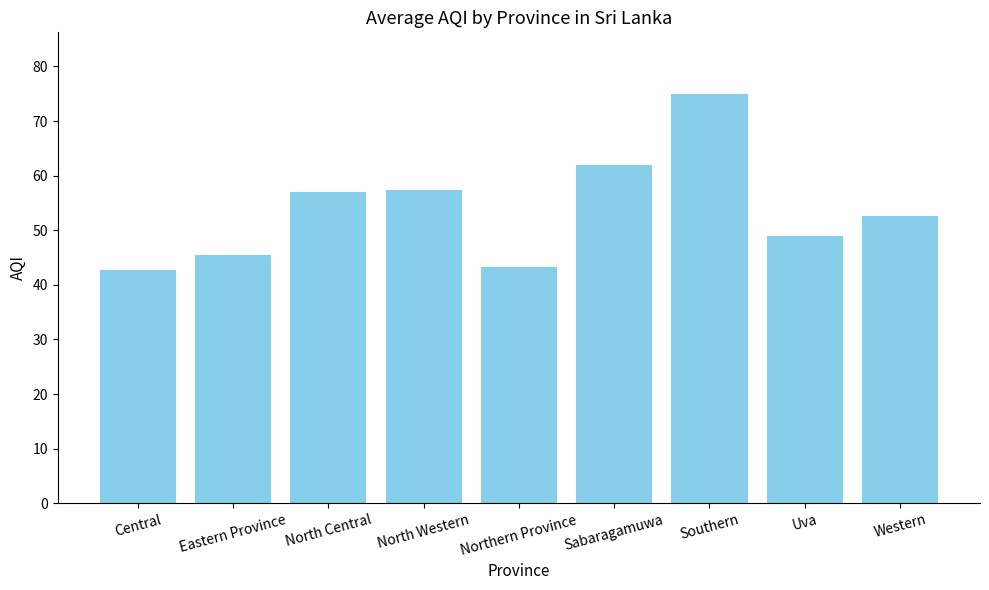

What is the greatest value displayed?

75.0